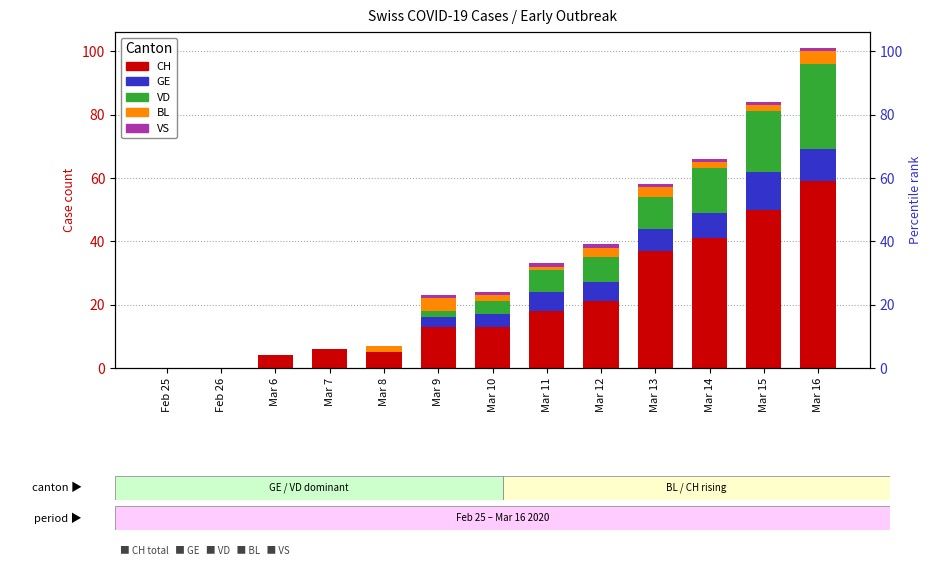

Reading left to right, what are all the values shown in this chart?

CH: Feb 25=0	Feb 26=0	Mar 6=4	Mar 7=6	Mar 8=5	Mar 9=13	Mar 10=13	Mar 11=18	Mar 12=21	Mar 13=37	Mar 14=41	Mar 15=50	Mar 16=59
GE: Feb 25=0	Feb 26=0	Mar 6=0	Mar 7=0	Mar 8=0	Mar 9=3	Mar 10=4	Mar 11=6	Mar 12=6	Mar 13=7	Mar 14=8	Mar 15=12	Mar 16=10
VD: Feb 25=0	Feb 26=0	Mar 6=0	Mar 7=0	Mar 8=0	Mar 9=2	Mar 10=4	Mar 11=7	Mar 12=8	Mar 13=10	Mar 14=14	Mar 15=19	Mar 16=27
BL: Feb 25=0	Feb 26=0	Mar 6=0	Mar 7=0	Mar 8=2	Mar 9=4	Mar 10=2	Mar 11=1	Mar 12=3	Mar 13=3	Mar 14=2	Mar 15=2	Mar 16=4
VS: Feb 25=0	Feb 26=0	Mar 6=0	Mar 7=0	Mar 8=0	Mar 9=1	Mar 10=1	Mar 11=1	Mar 12=1	Mar 13=1	Mar 14=1	Mar 15=1	Mar 16=1